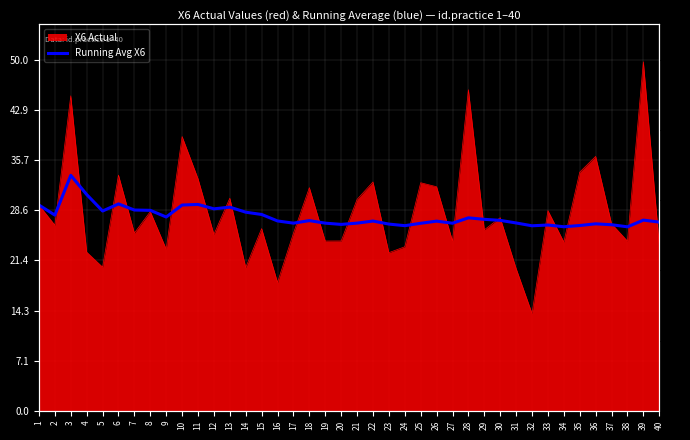

Where is the data nearest to the value 29?

13